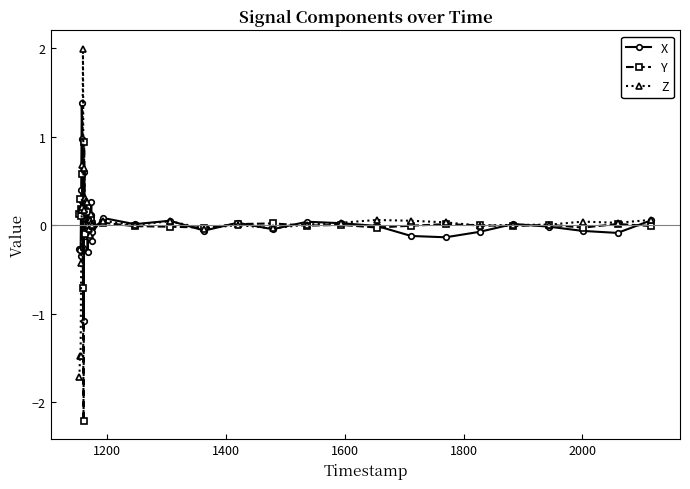

Rank the series by their maximum value, from highest to lowest.

Z, X, Y